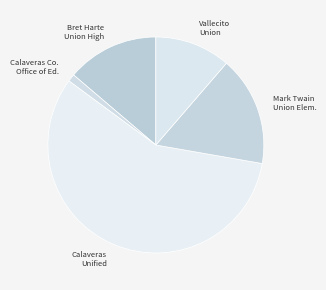

What is the majority slice?

Calaveras Unified